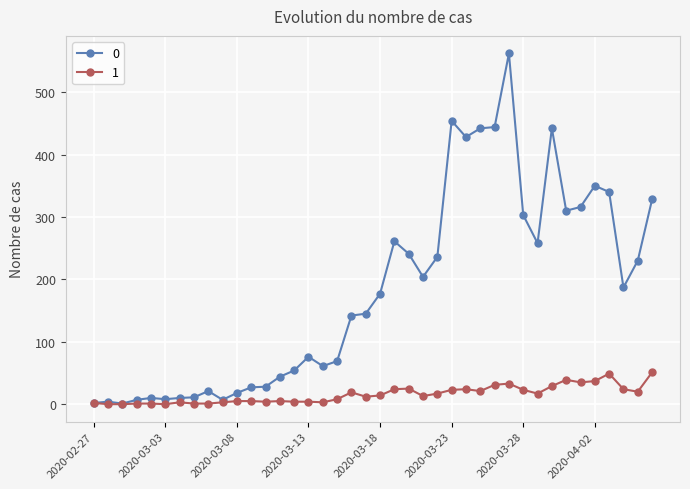

True or false: 1 has more than 1 points higher than both neighbors.

True